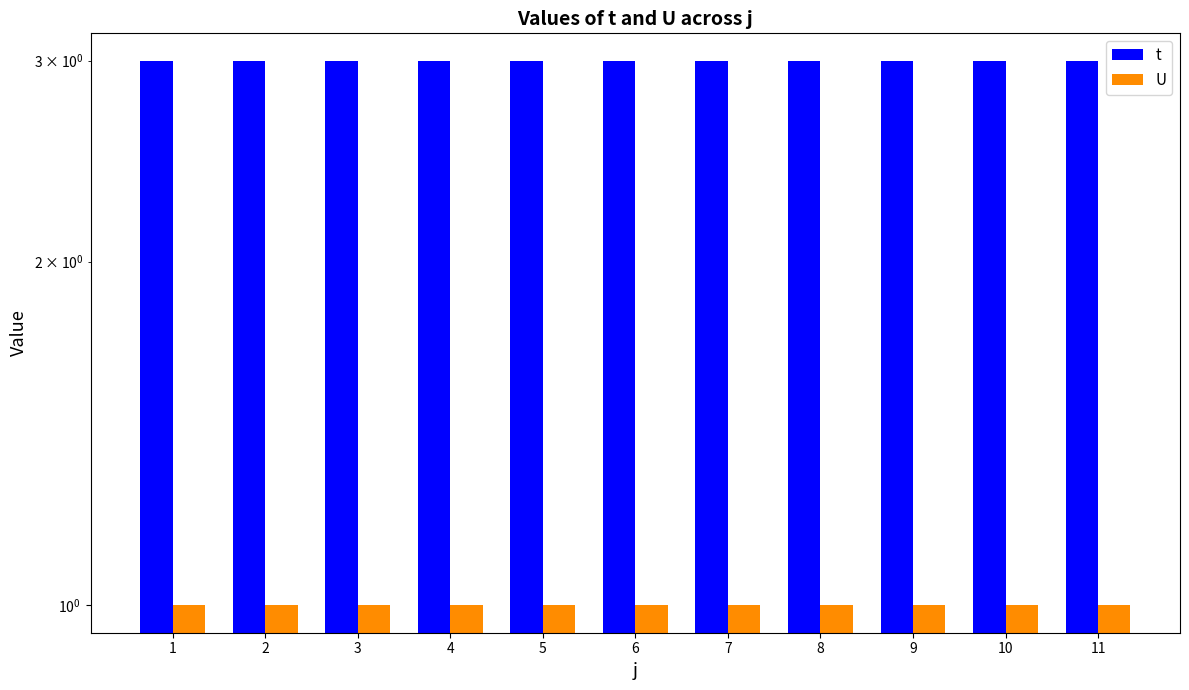

Reading right to left, list all the values displayed in this chart.

t: 3	3	3	3	3	3	3	3	3	3	3
U: 1	1	1	1	1	1	1	1	1	1	1